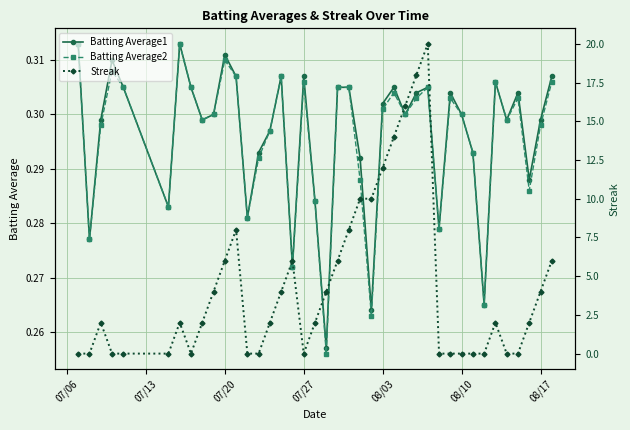

How many Batting Average1 values are between 0 and 1?

40